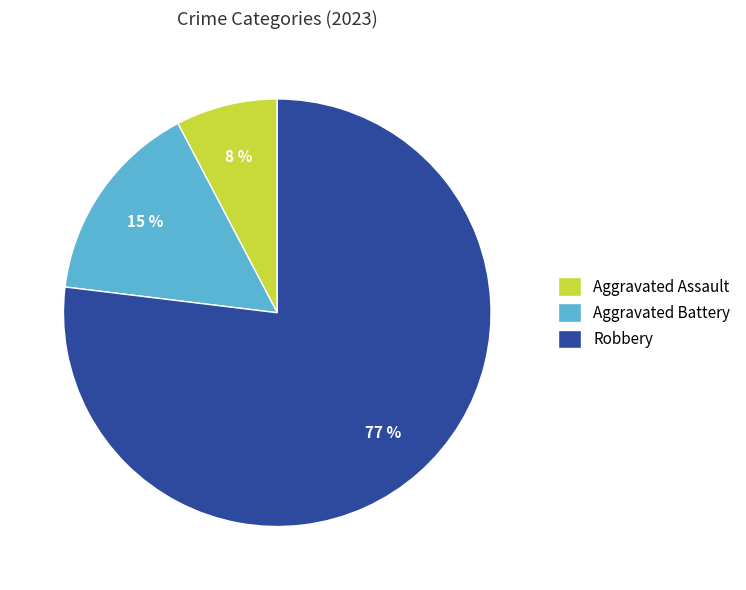

To the nearest percent, what is the combined percentage of Aggravated Battery and Aggravated Assault?

23%